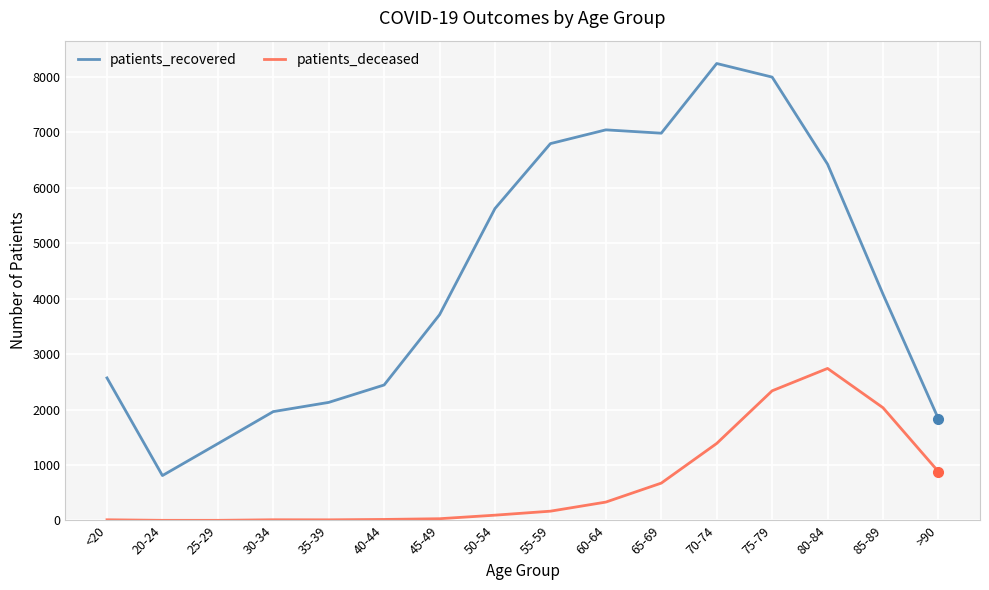

True or false: patients_recovered and patients_deceased cross at least once.

False